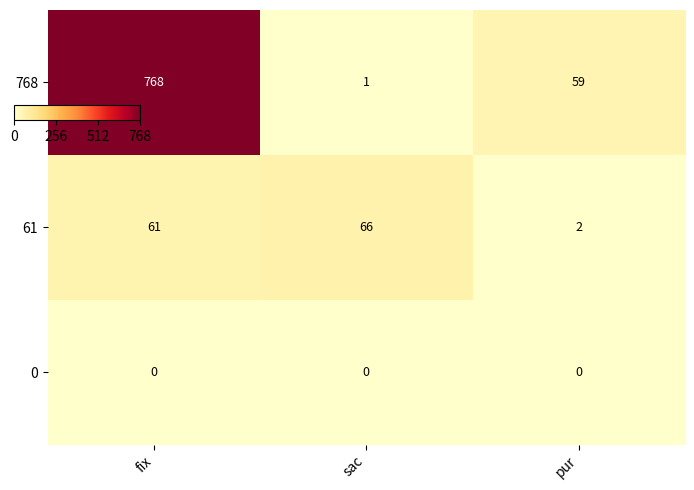

At how many categories does at least one series exceed 155?

1